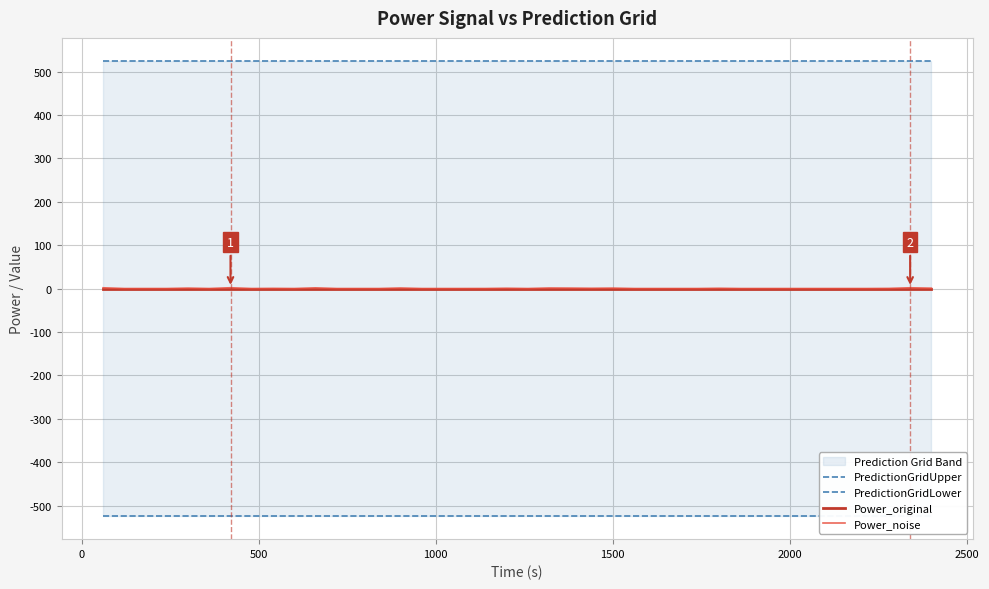

Does the chart display data point markers on the line(s)?

No